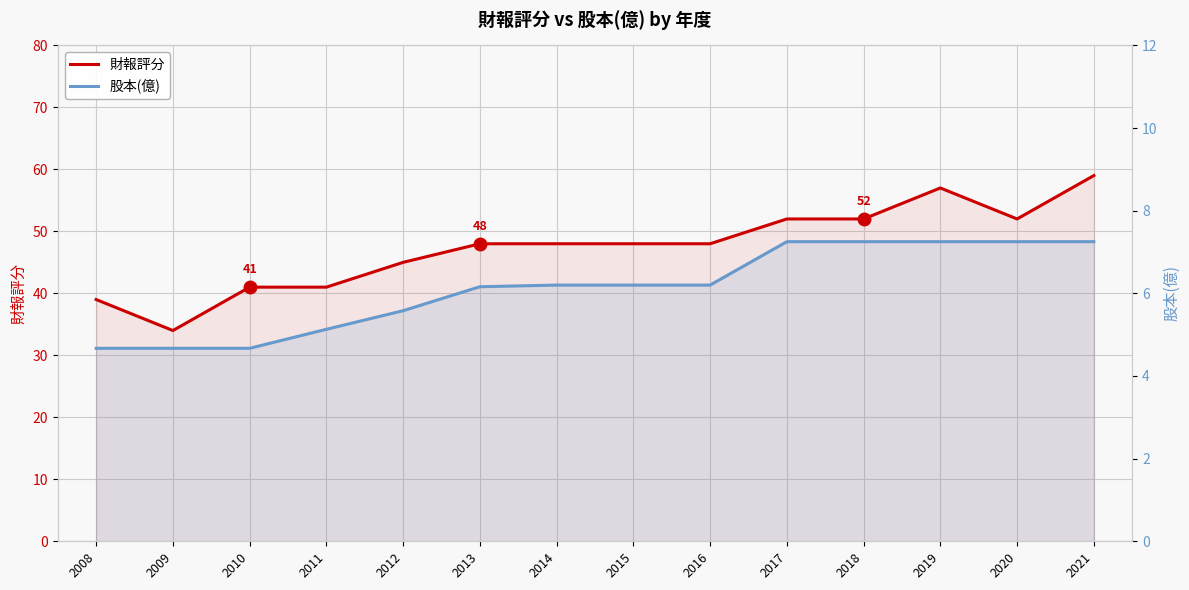

True or false: 財報評分 has a value of 34.0 at 2009.

True